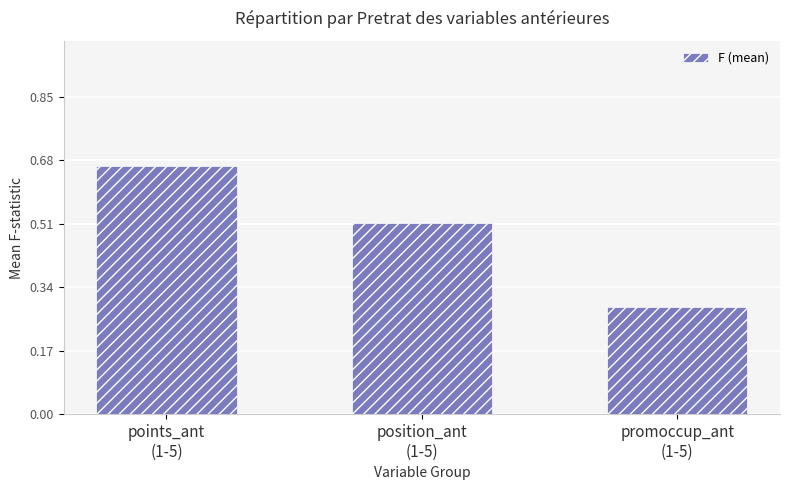

Between position_ant
(1-5) and points_ant
(1-5), which is larger?

points_ant
(1-5)